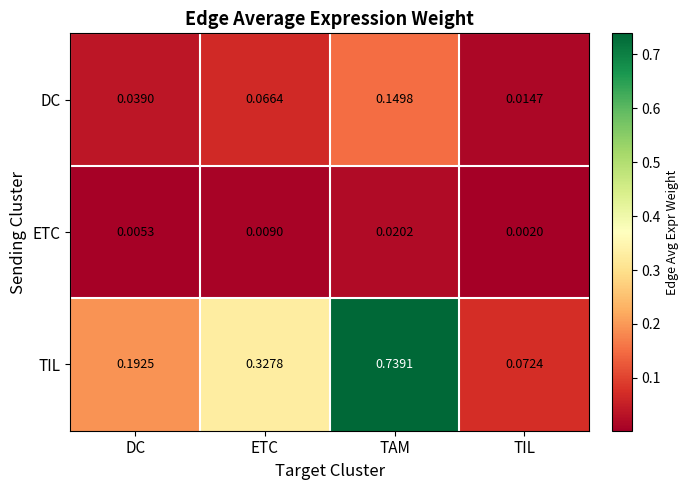

Which category has the lowest value in the ETC series?

TIL